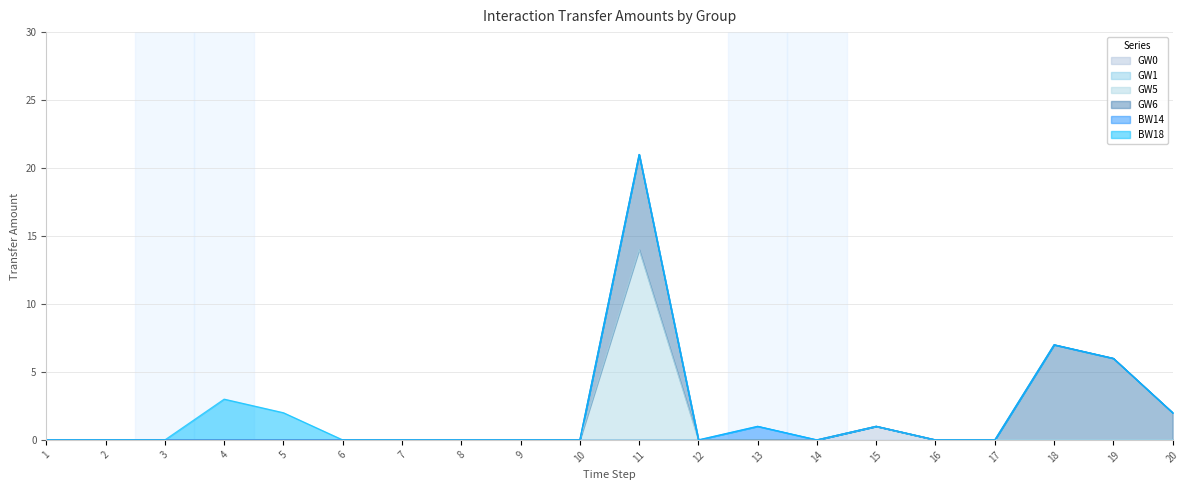

How many data points in GW0 are above 0?

1